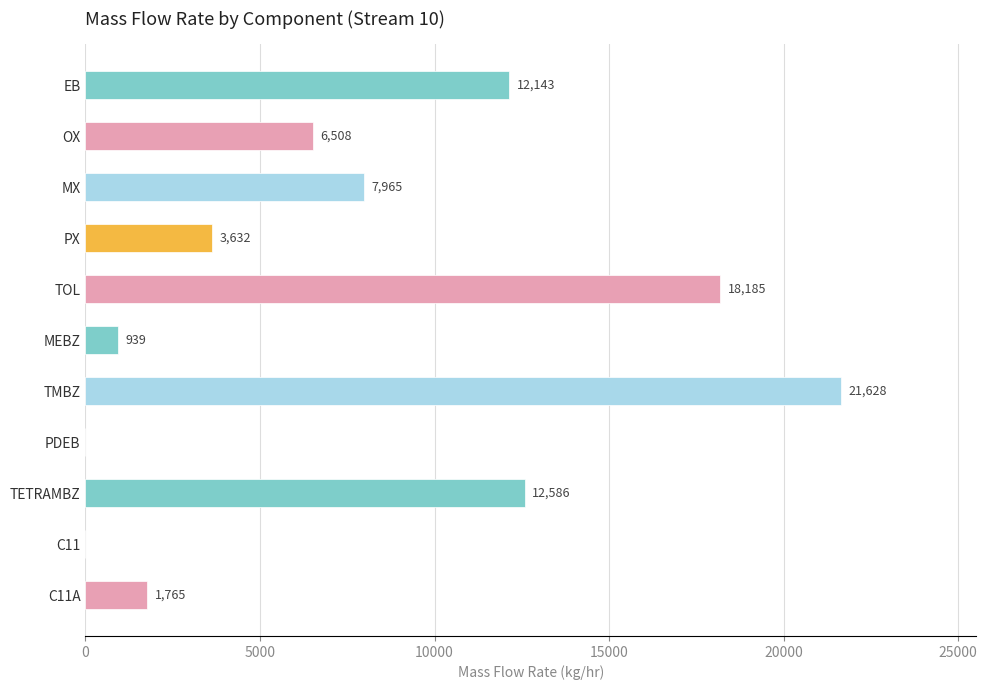

Where is the data nearest to the value 10814?

EB